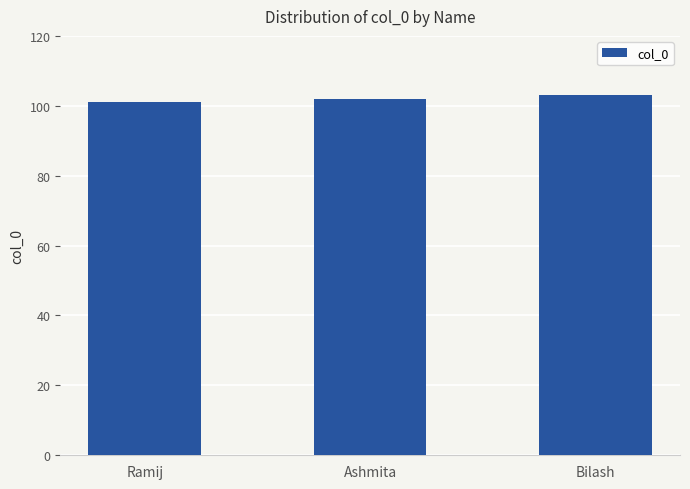

Which label corresponds to the largest value in the chart?

Bilash